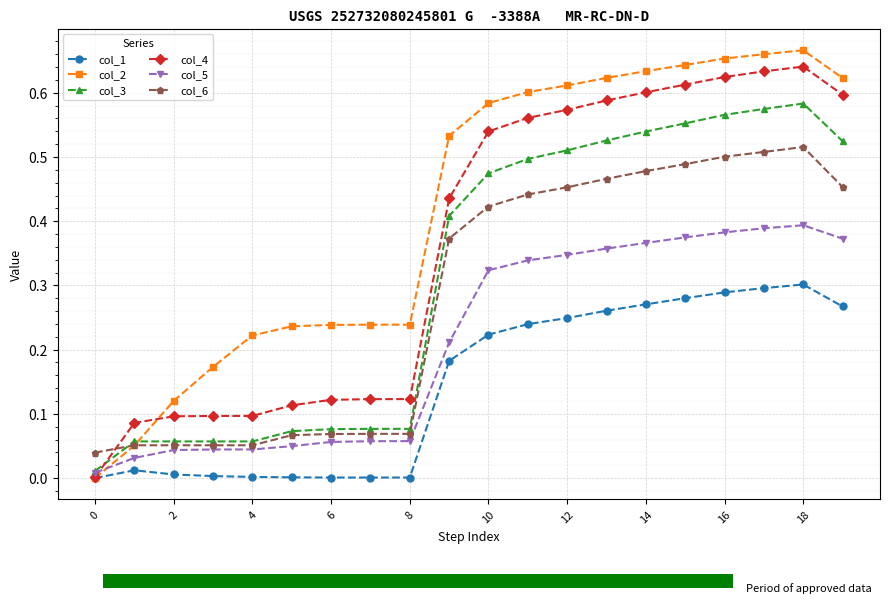

Between 16 and 19, which series saw the biggest shift?

col_6